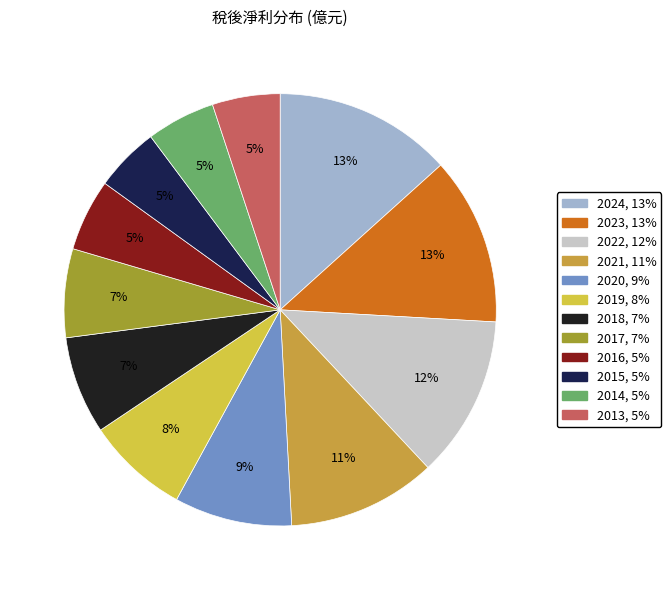

How many slices are in this pie chart?

12